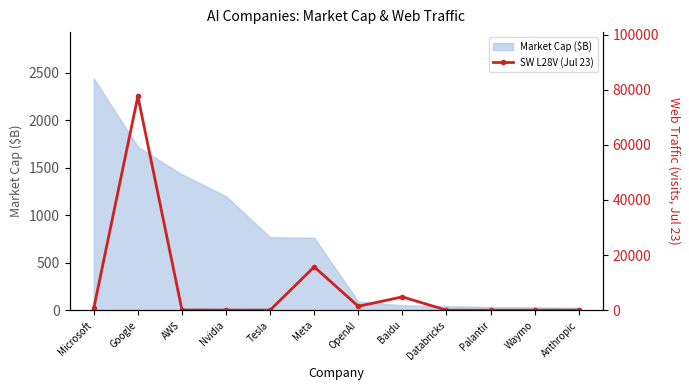

List the labels in order of value, smallest first.

Waymo, Palantir, Databricks, Anthropic, Tesla, Nvidia, AWS, Microsoft, OpenAI, Baidu, Meta, Google